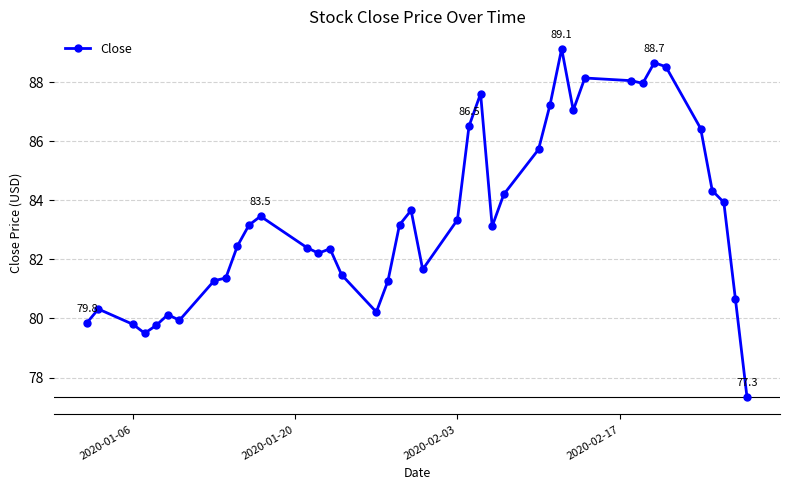

How many distinct data groups are displayed?

1